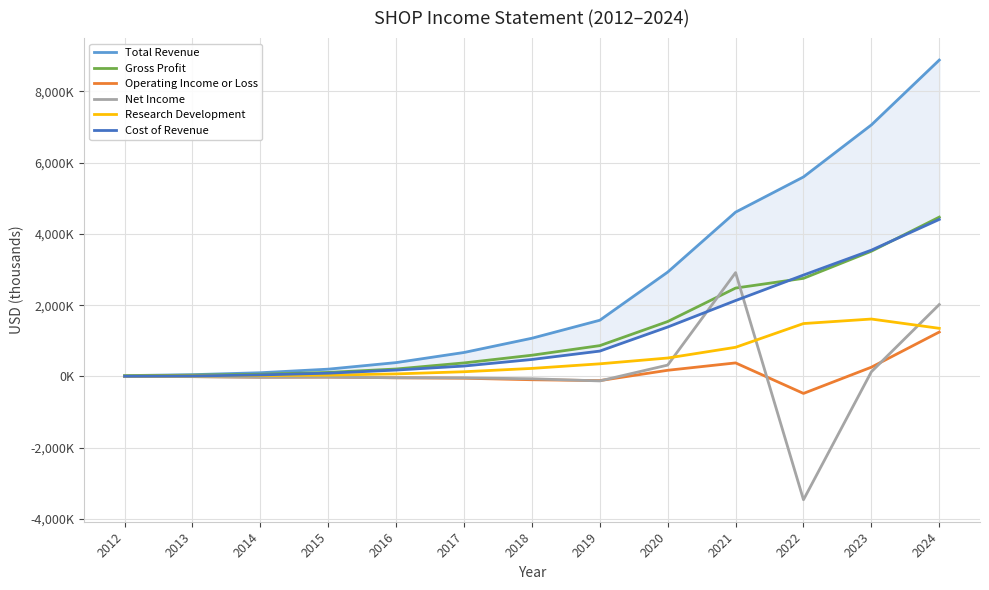

Rank the series by their maximum value, from lowest to highest.

Operating Income or Loss, Research Development, Net Income, Cost of Revenue, Gross Profit, Total Revenue